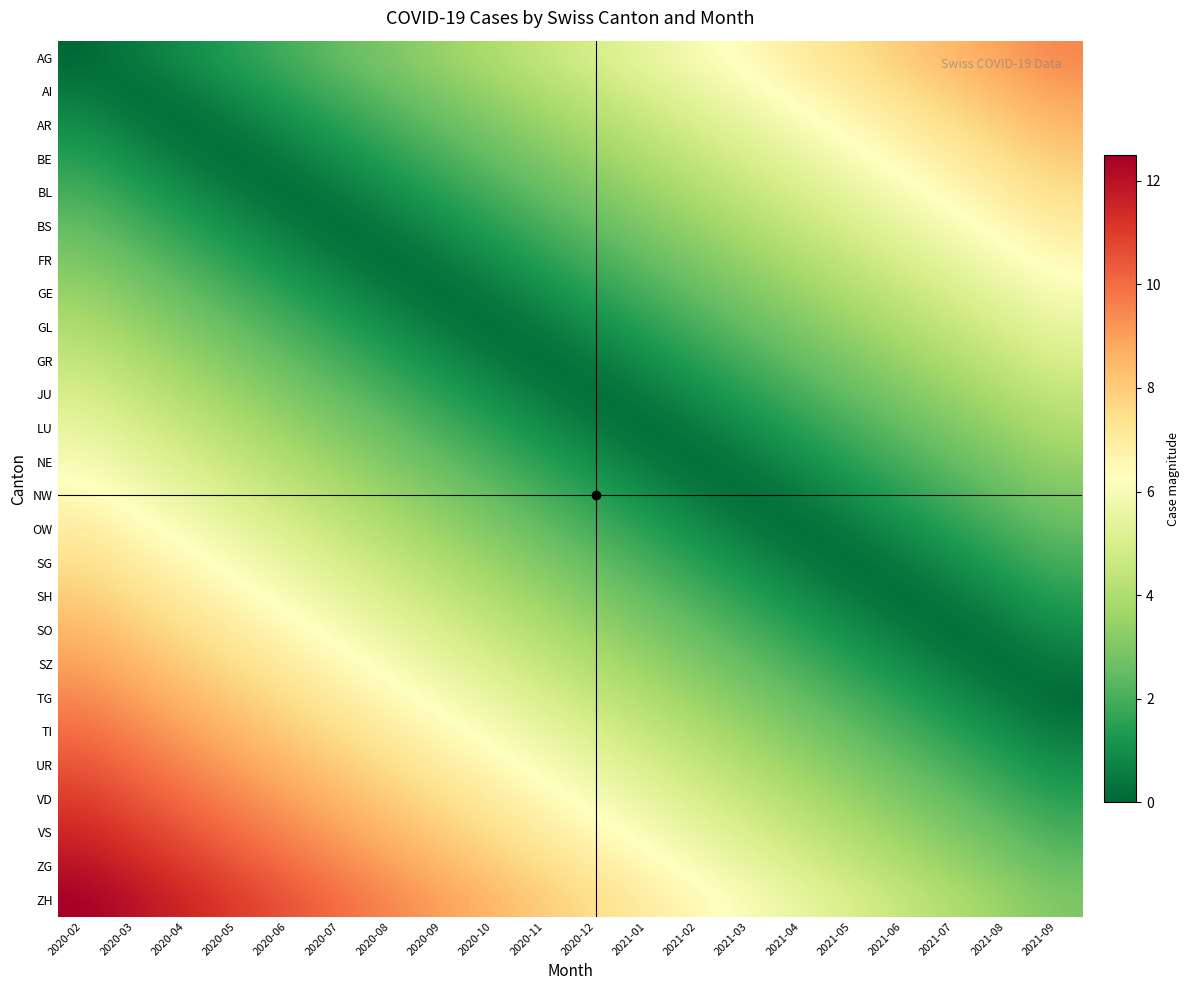

List the series in order of their peak value, highest first.

ZH, ZG, VS, VD, UR, TI, AG, TG, AI, SZ, AR, SO, BE, SH, BL, SG, BS, OW, FR, NW, GE, NE, GL, LU, GR, JU